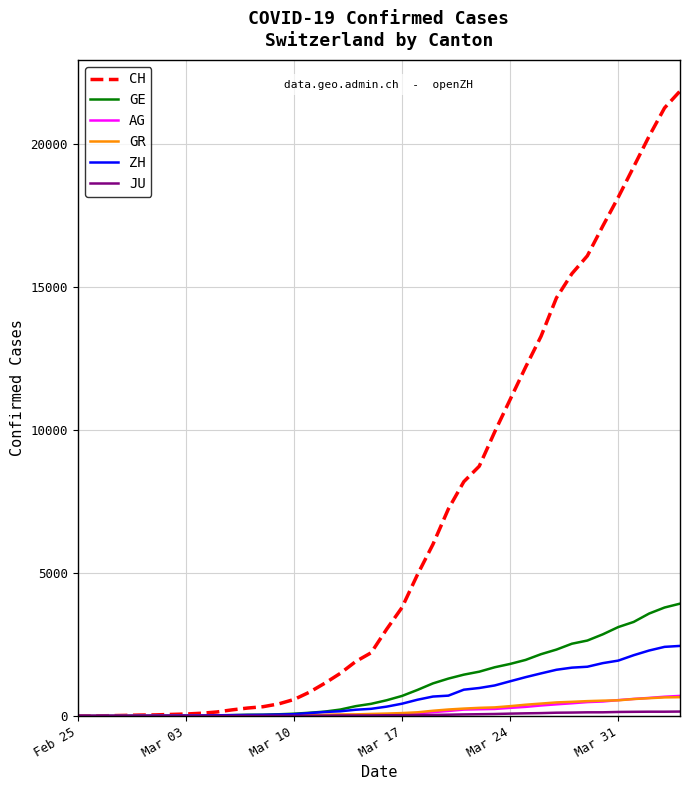

Which series has the widest spread of values?

CH